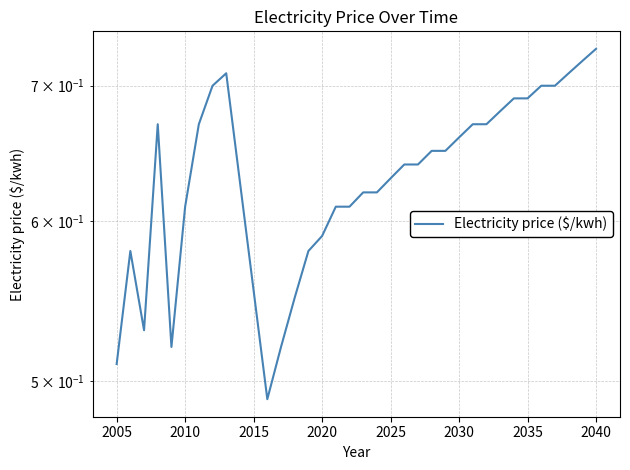

What is the minimum value shown in the chart?

0.5